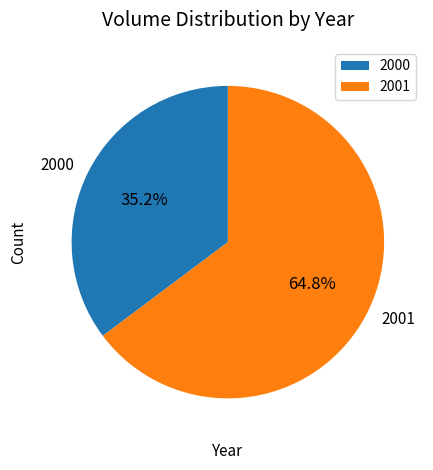

Is 2001 the majority of the pie?

Yes